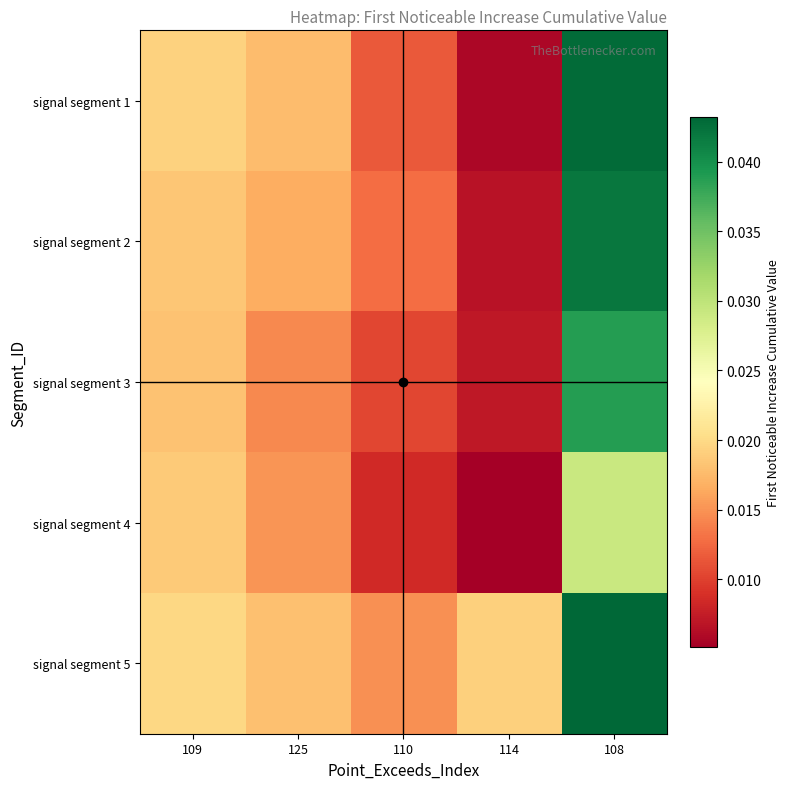

Which series has the largest total across all categories?

signal segment 5